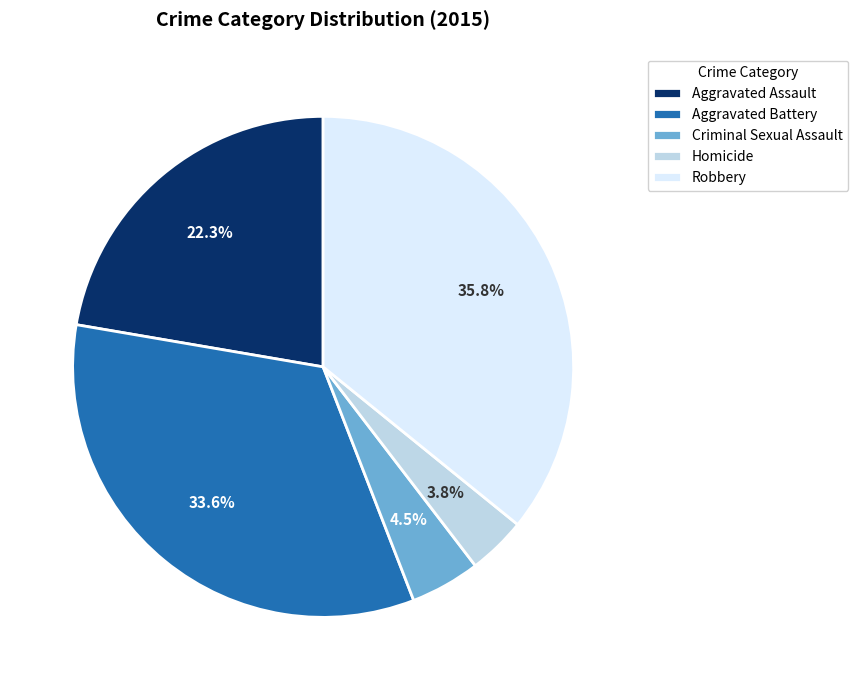

To the nearest percent, what is the difference between the largest and smallest slice percentages?

32%